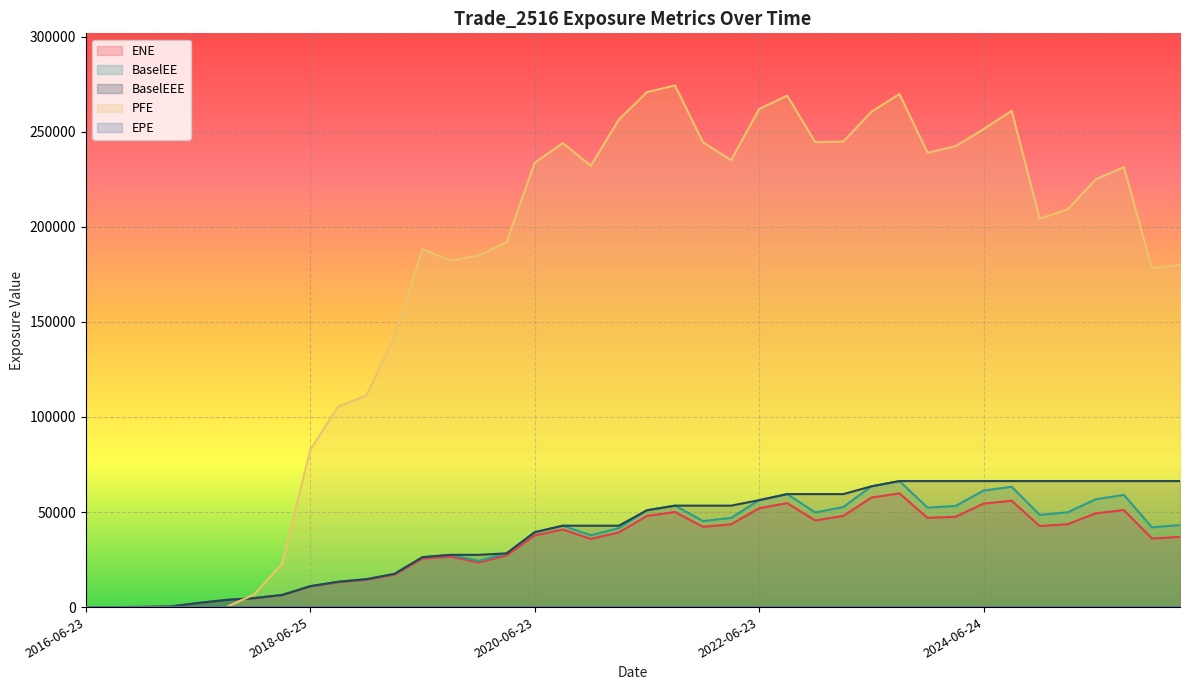

Reading right to left, extract all data points from this chart.

ENE: 2026-03-23=36915.2	2025-12-23=36089.4	2025-09-23=51028.6	2025-06-23=49335.2	2025-03-24=43598.8	2024-12-23=42621.5	2024-09-23=55931.4	2024-06-24=54448.2	2024-03-25=47487.8	2023-12-27=46944.7	2023-09-25=59798.1	2023-06-23=57601.3	2023-03-23=47959.2	2022-12-23=45559.0	2022-09-23=54675.8	2022-06-23=51985.8	2022-03-23=43531.4	2021-12-23=42218.1	2021-09-23=50002.2	2021-06-23=47926.5	2021-03-23=39266.5	2020-12-23=35854.7	2020-09-23=40786.7	2020-06-23=37661.4	2020-03-23=27131.0	2019-12-23=23426.0	2019-09-23=26577.5	2019-06-24=25476.4	2019-03-25=16987.5	2018-12-24=14312.0	2018-09-24=13045.4	2018-06-25=10794.6	2018-03-23=6283.8	2017-12-27=4651.1	2017-09-25=3712.6	2017-06-23=2113.6	2017-03-23=259.2	2016-12-23=83.7	2016-09-23=0.0	2016-06-23=0.0
EPE: 2026-03-23=9.7	2025-12-23=9.5	2025-09-23=9.3	2025-06-23=9.0	2025-03-24=8.7	2024-12-23=8.5	2024-09-23=8.3	2024-06-24=8.0	2024-03-25=7.8	2023-12-27=7.5	2023-09-25=7.3	2023-06-23=7.0	2023-03-23=6.7	2022-12-23=6.5	2022-09-23=6.3	2022-06-23=6.0	2022-03-23=5.7	2021-12-23=5.5	2021-09-23=5.3	2021-06-23=5.0	2021-03-23=4.7	2020-12-23=4.5	2020-09-23=4.3	2020-06-23=4.0	2020-03-23=3.7	2019-12-23=3.5	2019-09-23=3.3	2019-06-24=3.0	2019-03-25=2.8	2018-12-24=2.5	2018-09-24=2.3	2018-06-25=2.0	2018-03-23=1.7	2017-12-27=1.5	2017-09-25=1.3	2017-06-23=1.0	2017-03-23=0.7	2016-12-23=0.5	2016-09-23=0.3	2016-06-23=0.0
BaselEE: 2026-03-23=43149.1	2025-12-23=41954.4	2025-09-23=58995.4	2025-06-23=56721.0	2025-03-24=49858.5	2024-12-23=48481.0	2024-09-23=63281.4	2024-06-24=61275.2	2024-03-25=53170.4	2023-12-27=52300.8	2023-09-25=66274.4	2023-06-23=63505.2	2023-03-23=52620.3	2022-12-23=49751.6	2022-09-23=59423.1	2022-06-23=56228.2	2022-03-23=46870.6	2021-12-23=45255.1	2021-09-23=53358.9	2021-06-23=50913.5	2021-03-23=41544.2	2020-12-23=37783.8	2020-09-23=42808.4	2020-06-23=39368.9	2020-03-23=28259.7	2019-12-23=24314.4	2019-09-23=27487.8	2019-06-24=26256.4	2019-03-25=17455.1	2018-12-24=14662.0	2018-09-24=13324.4	2018-06-25=10992.6	2018-03-23=6382.2	2017-12-27=4712.5	2017-09-25=3751.7	2017-06-23=2130.7	2017-03-23=260.7	2016-12-23=84.0	2016-09-23=0.0	2016-06-23=0.0
PFE: 2026-03-23=180119.0	2025-12-23=178250.0	2025-09-23=231352.0	2025-06-23=225034.0	2025-03-24=209225.0	2024-12-23=204239.0	2024-09-23=260987.0	2024-06-24=251370.0	2024-03-25=242389.0	2023-12-27=238941.0	2023-09-25=269855.0	2023-06-23=260466.0	2023-03-23=244849.0	2022-12-23=244506.0	2022-09-23=268971.0	2022-06-23=261955.0	2022-03-23=235037.0	2021-12-23=244436.0	2021-09-23=274317.0	2021-06-23=270835.0	2021-03-23=256361.0	2020-12-23=232111.0	2020-09-23=244040.0	2020-06-23=233658.0	2020-03-23=191884.0	2019-12-23=184866.0	2019-09-23=182207.0	2019-06-24=188219.0	2019-03-25=142192.0	2018-12-24=111218.0	2018-09-24=105561.0	2018-06-25=82675.4	2018-03-23=22887.0	2017-12-27=6625.5	2017-09-25=0.0	2017-06-23=0.0	2017-03-23=0.0	2016-12-23=0.0	2016-09-23=0.0	2016-06-23=0.0
BaselEEE: 2026-03-23=66274.4	2025-12-23=66274.4	2025-09-23=66274.4	2025-06-23=66274.4	2025-03-24=66274.4	2024-12-23=66274.4	2024-09-23=66274.4	2024-06-24=66274.4	2024-03-25=66274.4	2023-12-27=66274.4	2023-09-25=66274.4	2023-06-23=63505.2	2023-03-23=59423.1	2022-12-23=59423.1	2022-09-23=59423.1	2022-06-23=56228.2	2022-03-23=53358.9	2021-12-23=53358.9	2021-09-23=53358.9	2021-06-23=50913.5	2021-03-23=42808.4	2020-12-23=42808.4	2020-09-23=42808.4	2020-06-23=39368.9	2020-03-23=28259.7	2019-12-23=27487.8	2019-09-23=27487.8	2019-06-24=26256.4	2019-03-25=17455.1	2018-12-24=14662.0	2018-09-24=13324.4	2018-06-25=10992.6	2018-03-23=6382.2	2017-12-27=4712.5	2017-09-25=3751.7	2017-06-23=2130.7	2017-03-23=260.7	2016-12-23=84.0	2016-09-23=0.0	2016-06-23=0.0